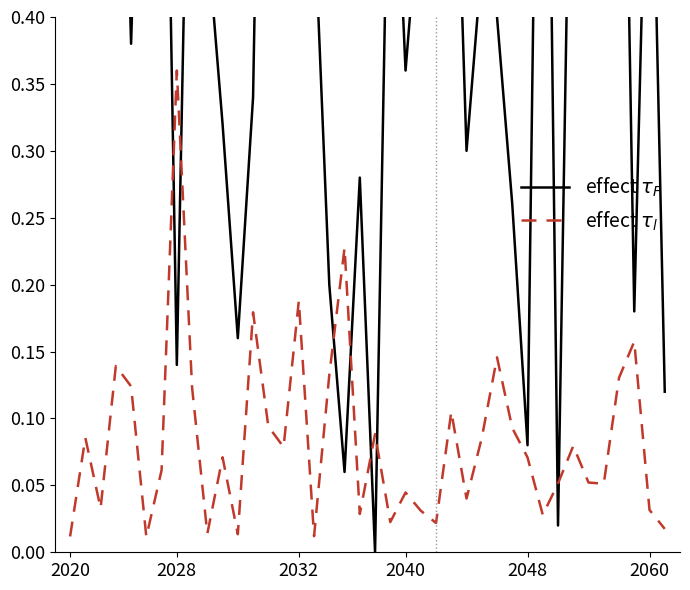

How many times do effect $\tau_F$ and effect $\tau_l$ cross each other?

8